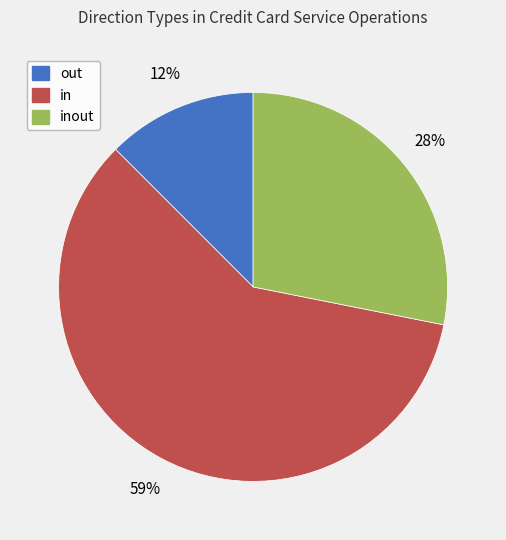

What percentage is the inout slice, to the nearest percent?

28%